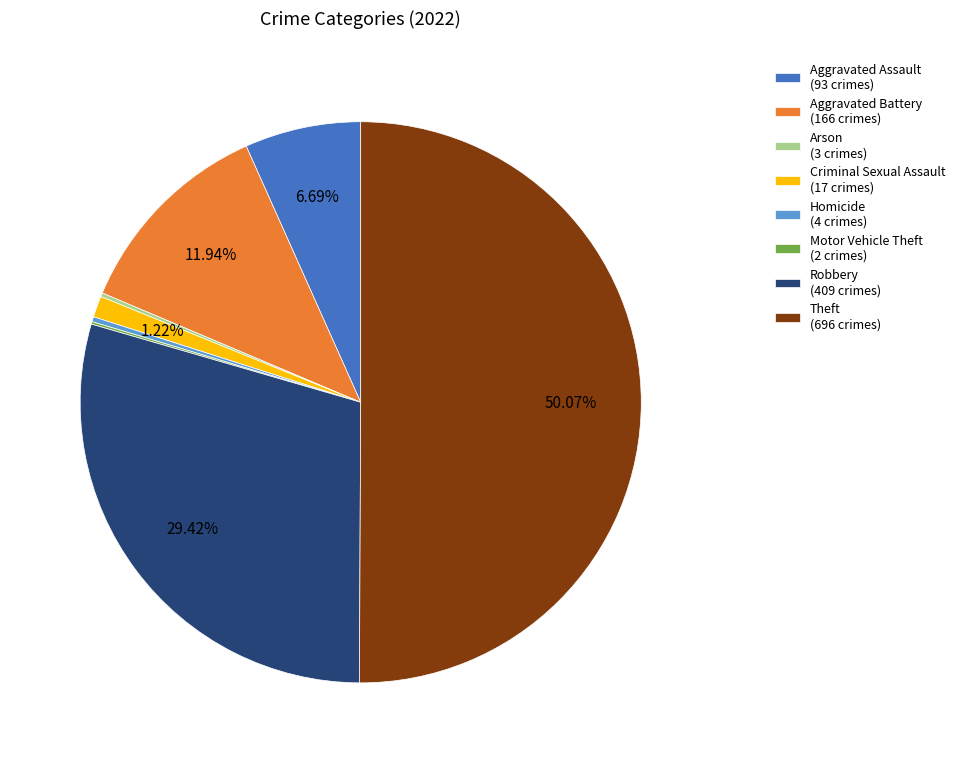

Which category accounts for the majority?

Theft (696 crimes)